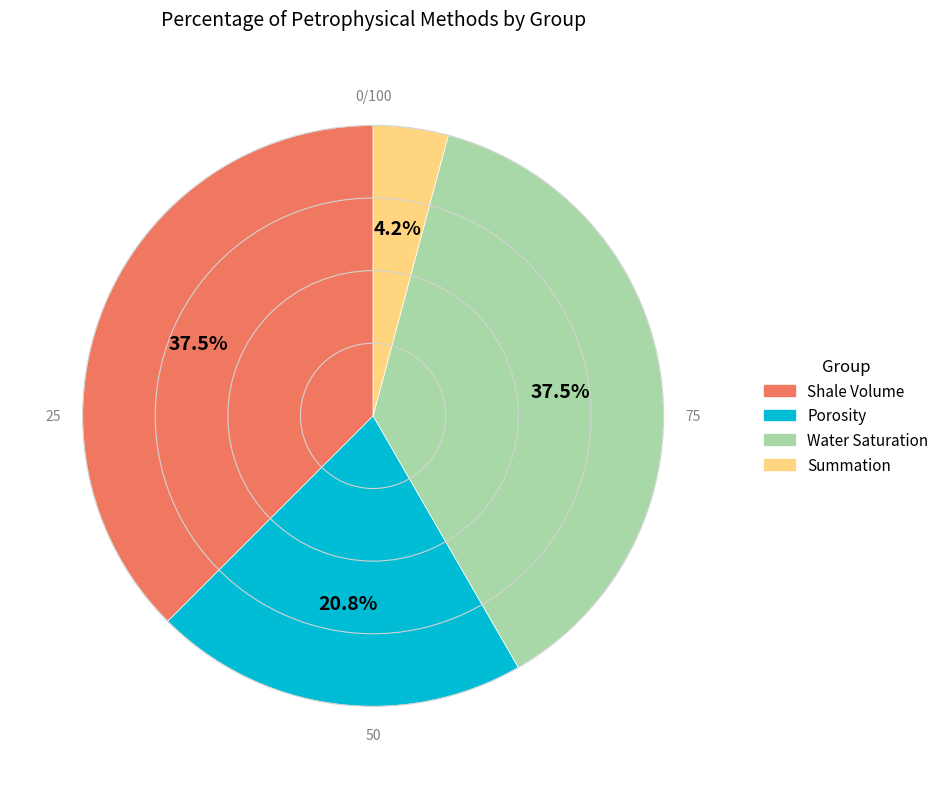

Combined, what portion of the pie is Water Saturation and Summation?

41.7%